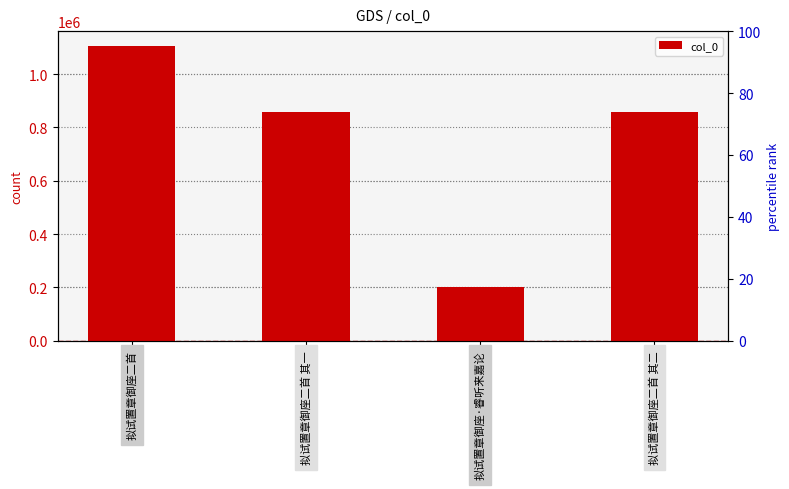

What is the value of the 3rd bar from the left?

201647